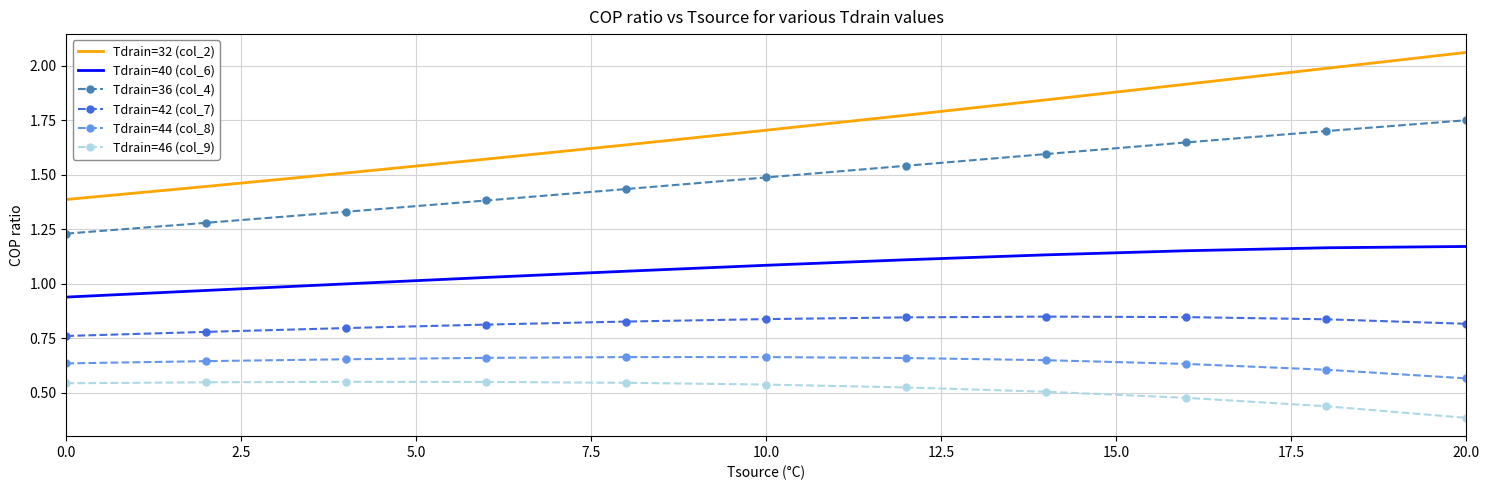

Which series has the largest total across all categories?

Tdrain=32 (col_2)